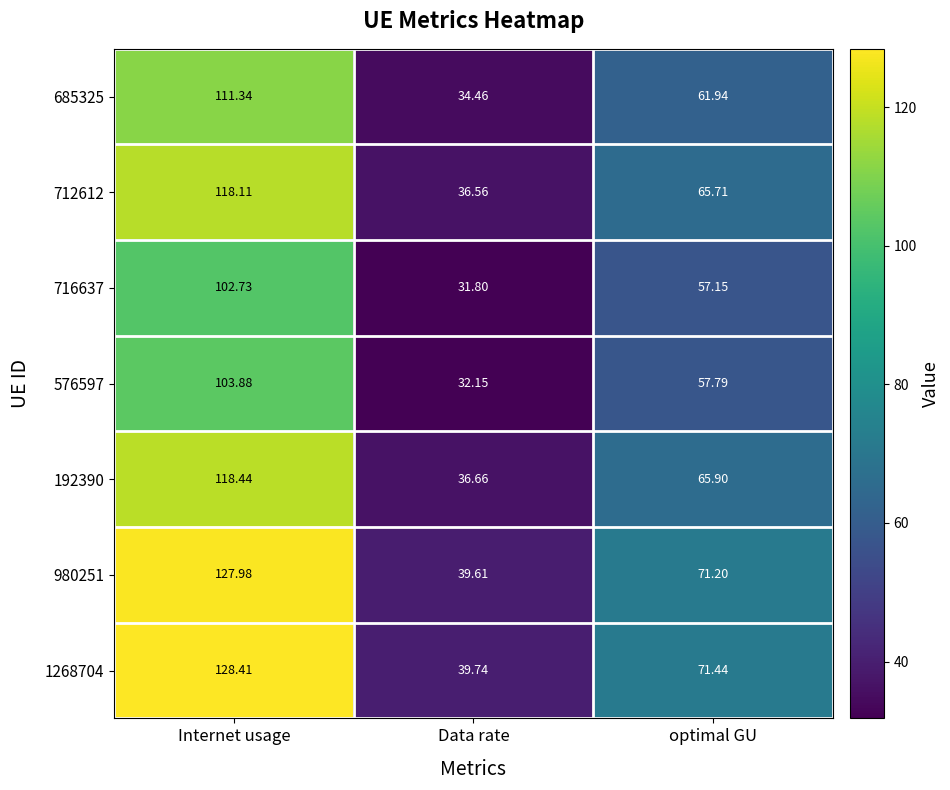

How many series are shown in this chart?

7